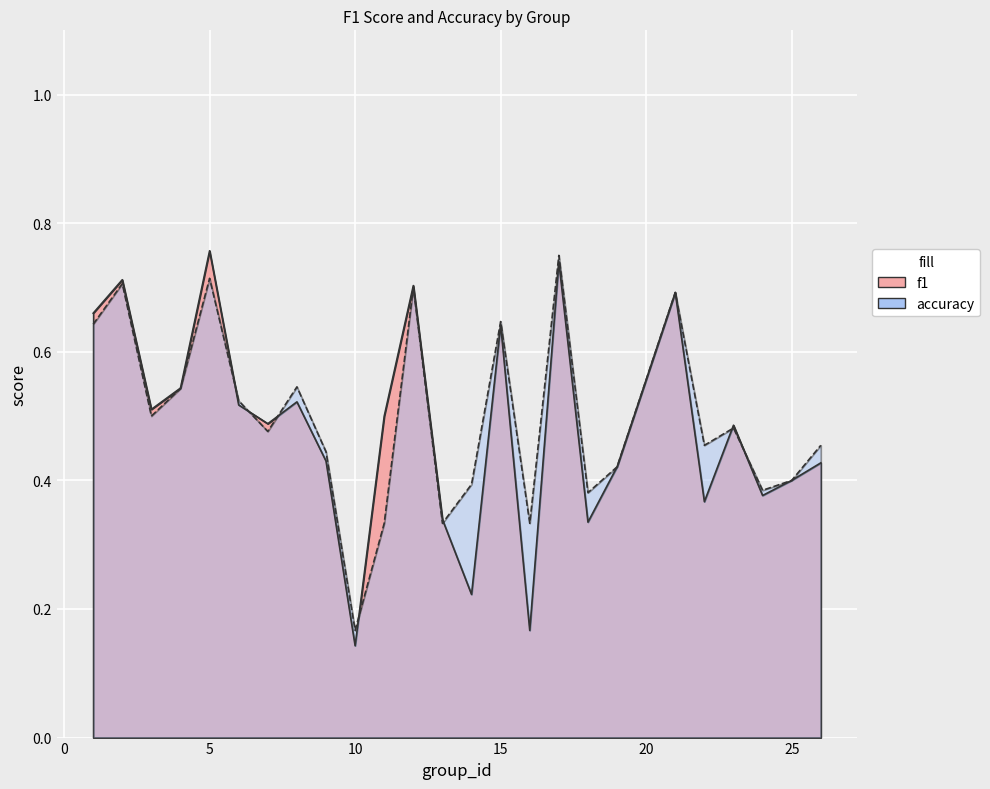

What is the value of the accuracy point at the 7th from the left?

0.5